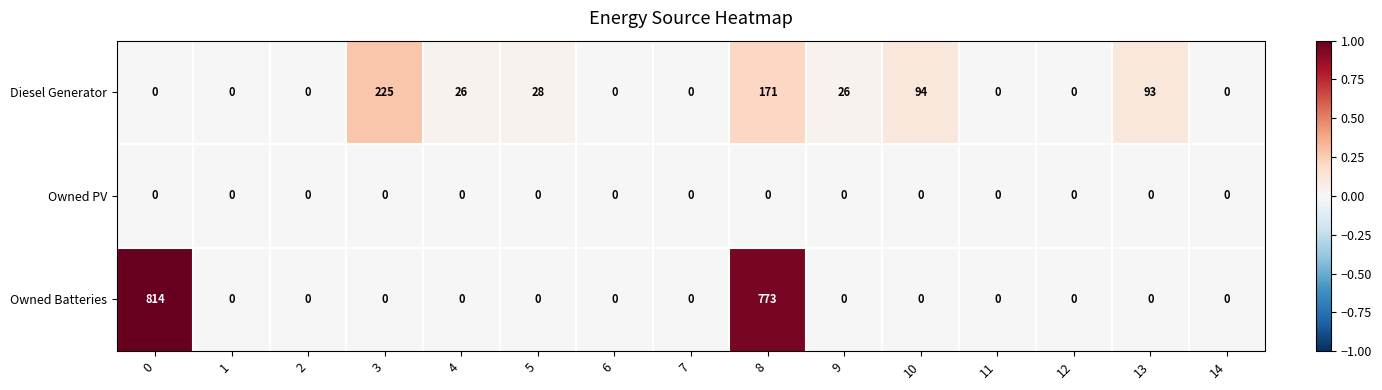

What is the difference between the maximum and second lowest values in the Diesel Generator series?

225